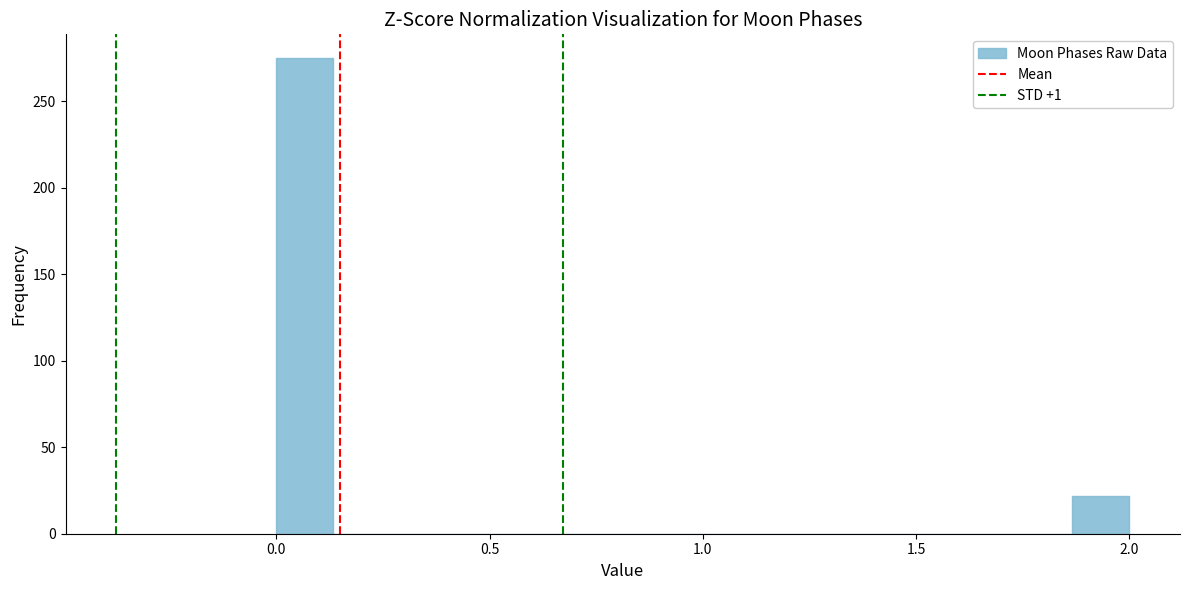

Read against the x-axis, roughly where is the centre of the tallest bar?

0.05